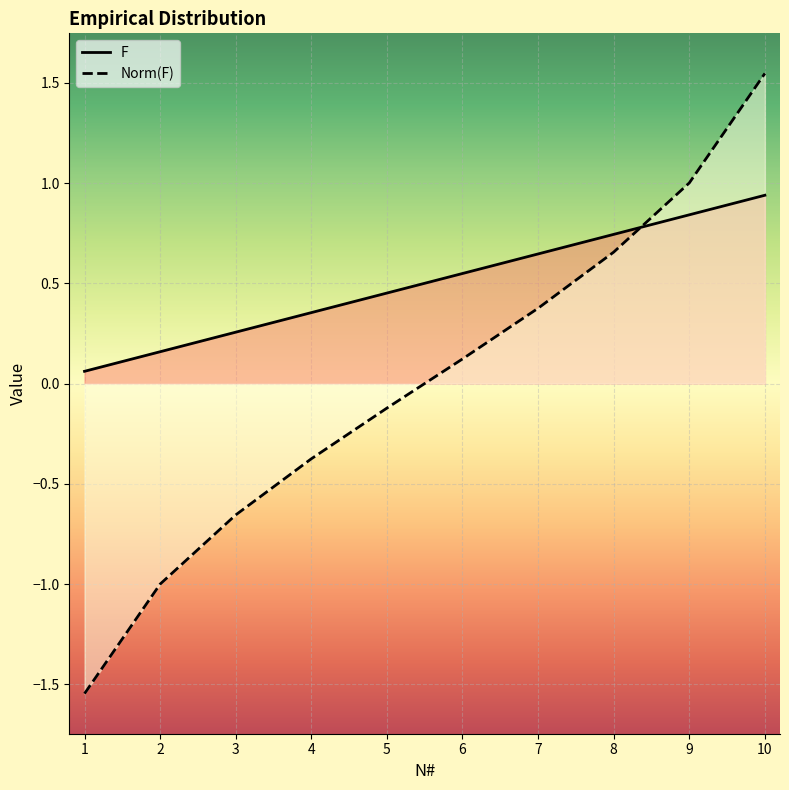

True or false: Norm(F) has a value of -0.7 at 3.

True